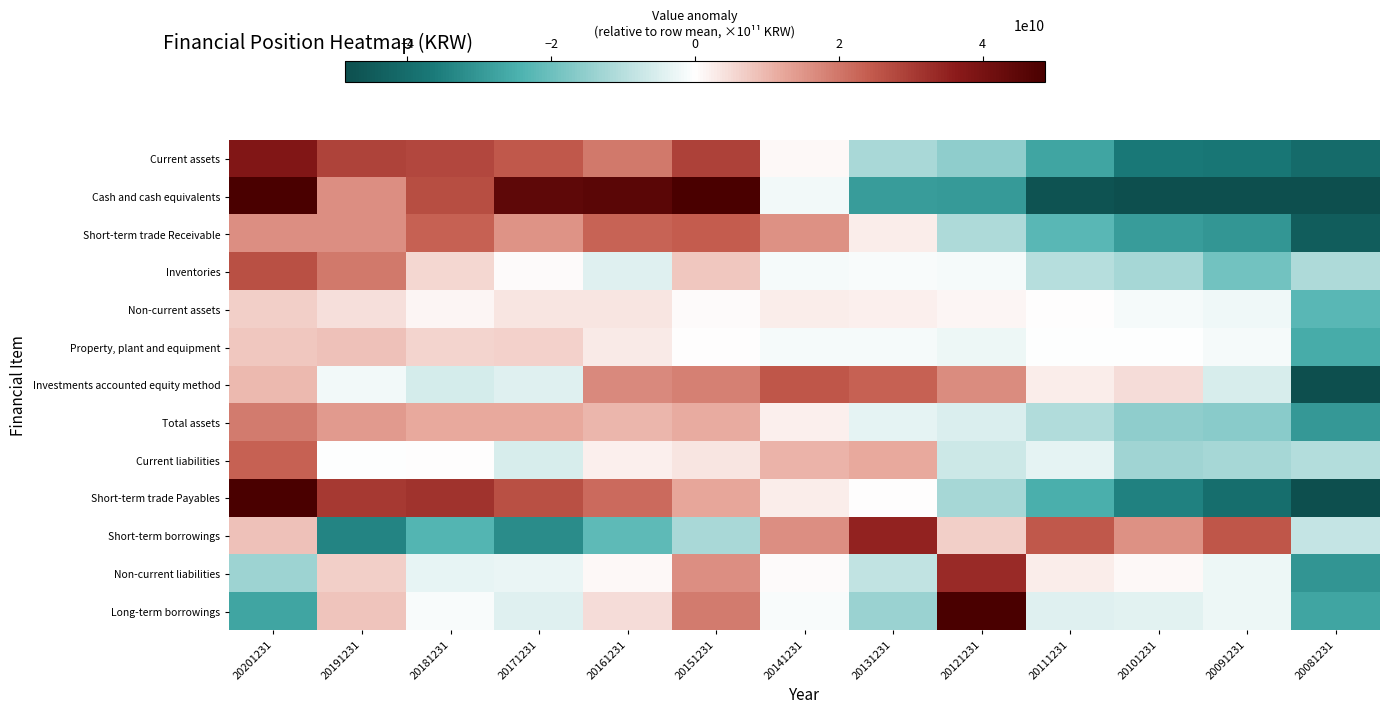

How many data points does each series have?

13